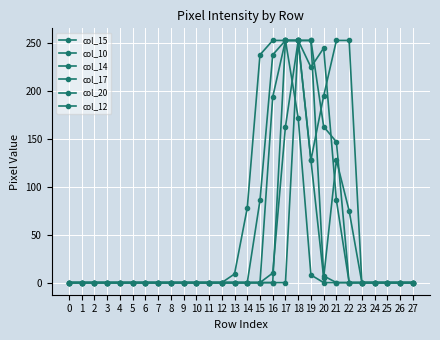

What is the average value of the col_14 series?

50